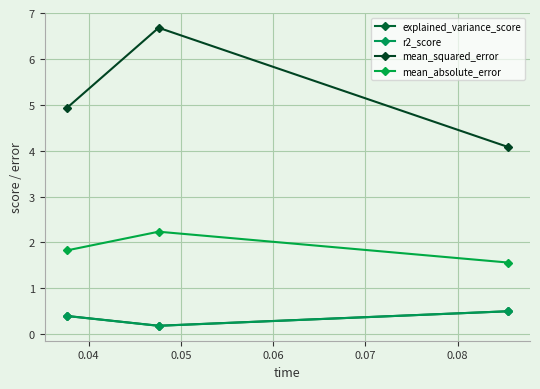

Does the chart have visible grid lines?

Yes